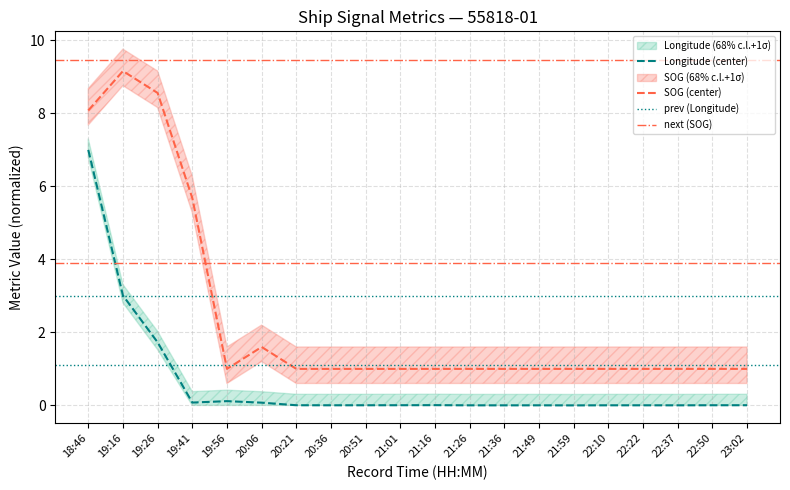

List the series in order of their overall mean, highest first.

SOG, Longitude